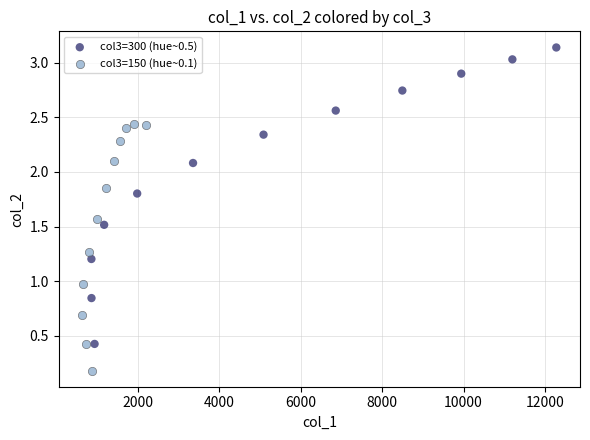

Which series has the largest Y range (max minus min)?

col3=300 (hue~0.5)